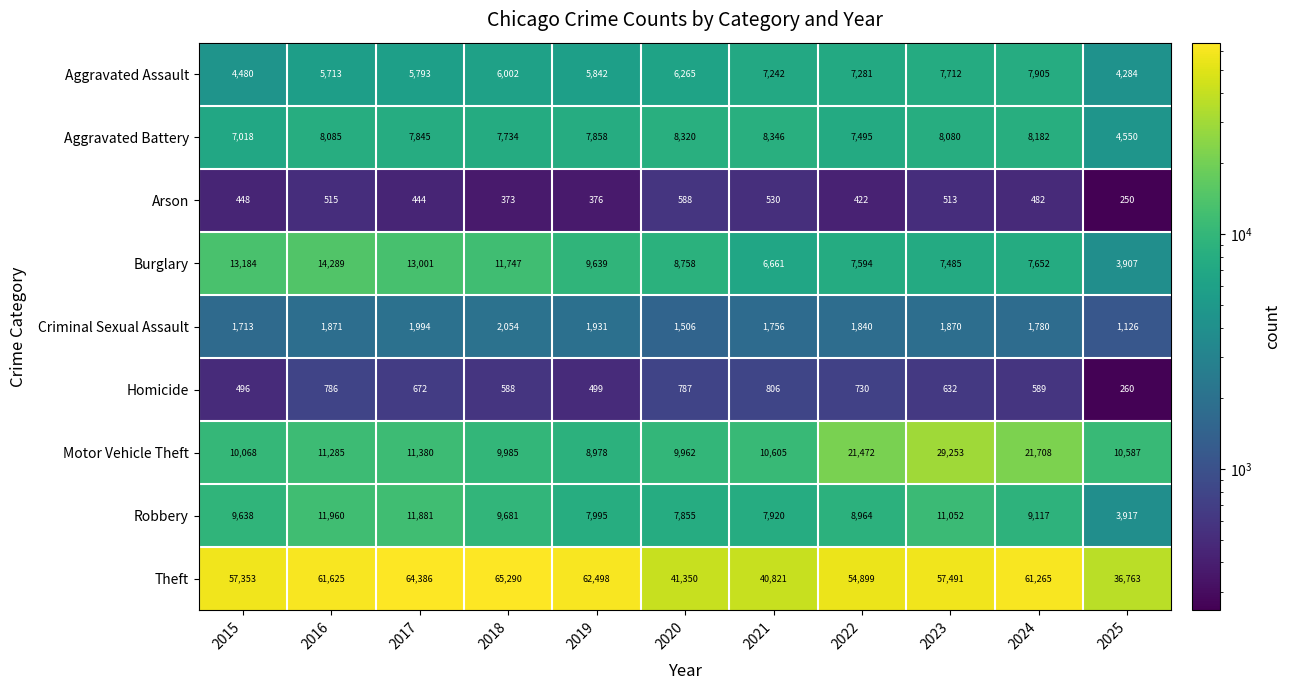

What is the difference between the maximum and second lowest values in the Aggravated Assault series?

3425